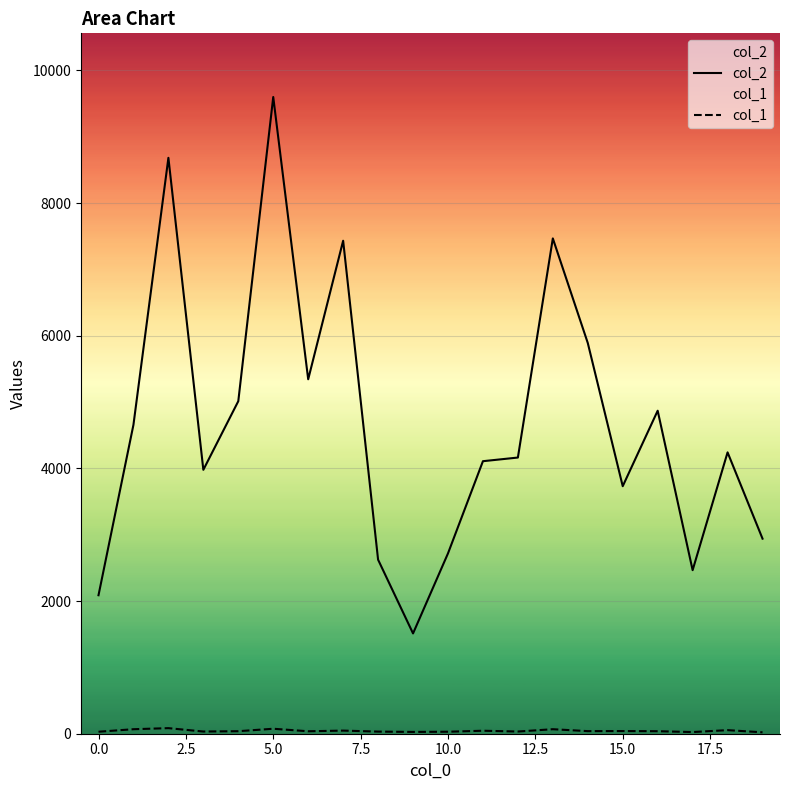

What is the greatest value displayed?

9600